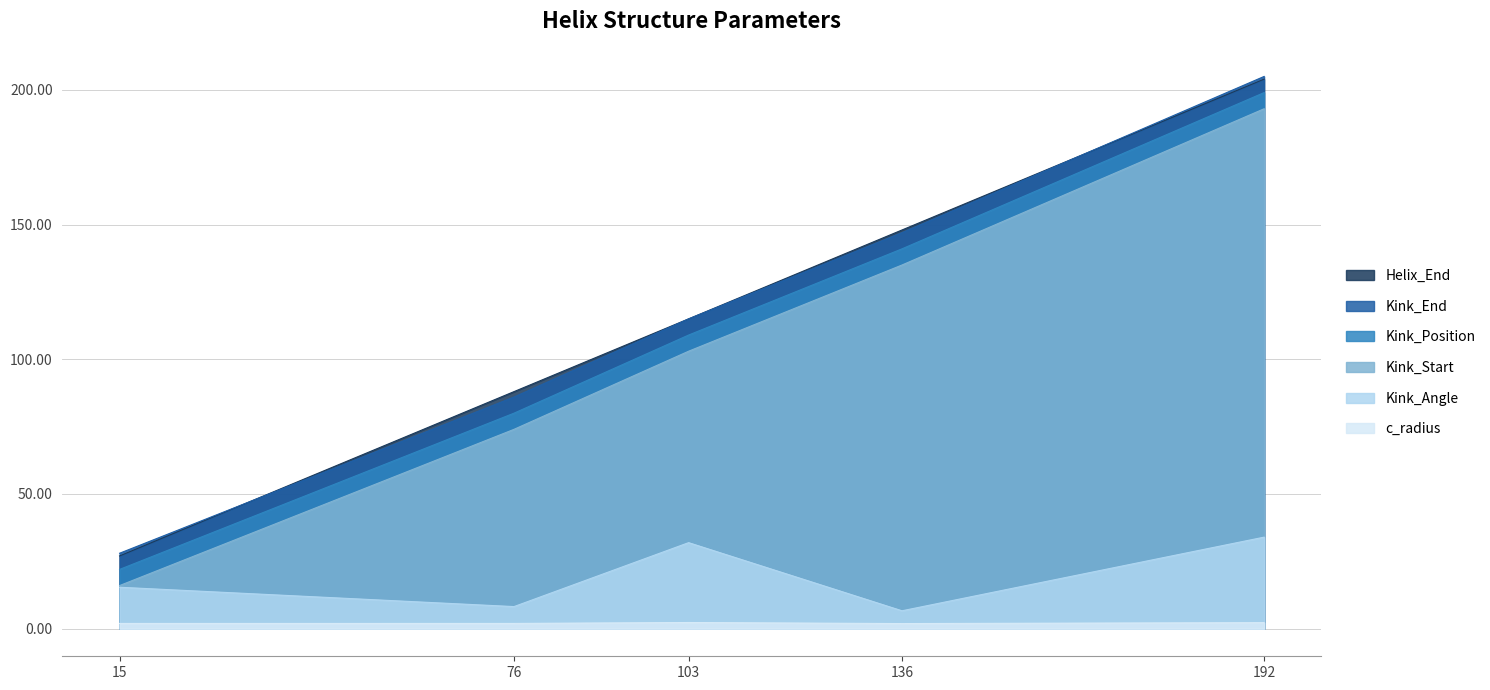

Is the value of Kink_Position at 136 greater than the value of Kink_Start at 76?

Yes